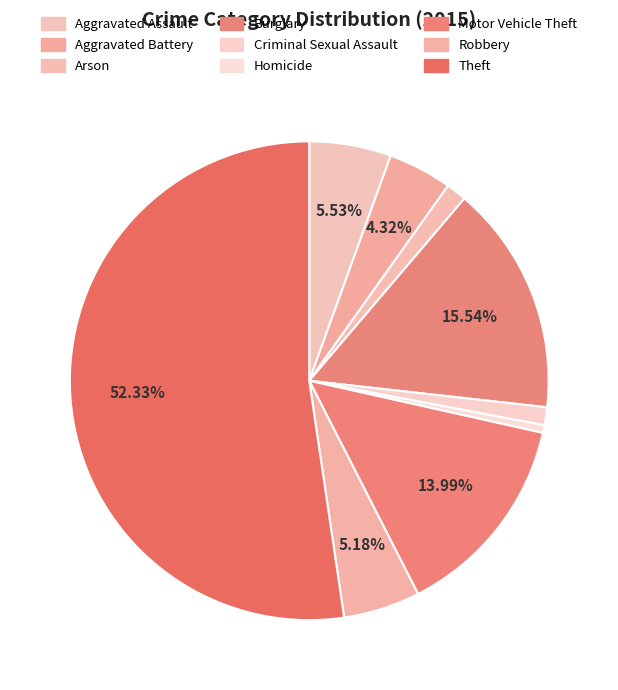

Between Arson and Aggravated Assault, which is larger?

Aggravated Assault